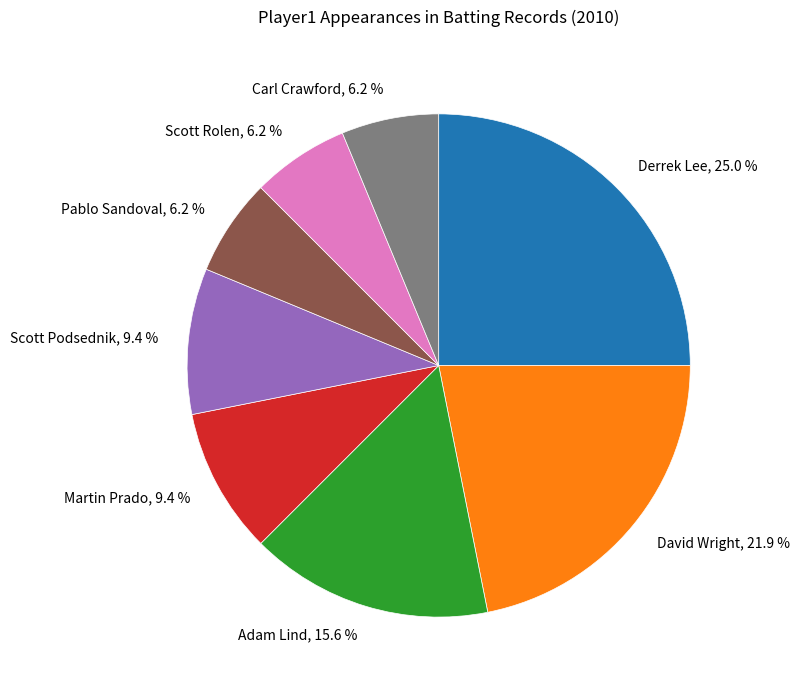

Does any single category account for the majority?

No